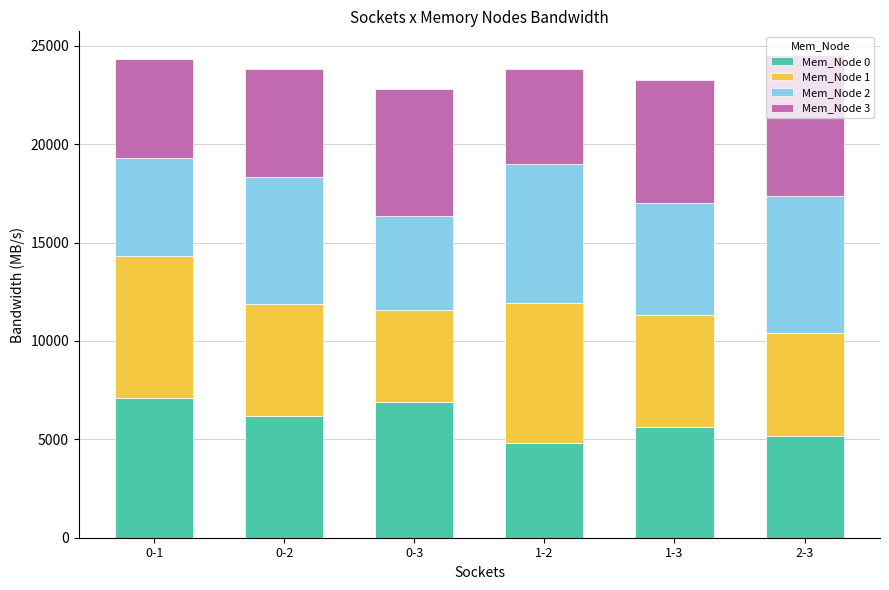

What is the total value across all series at 0-3?

22822.3